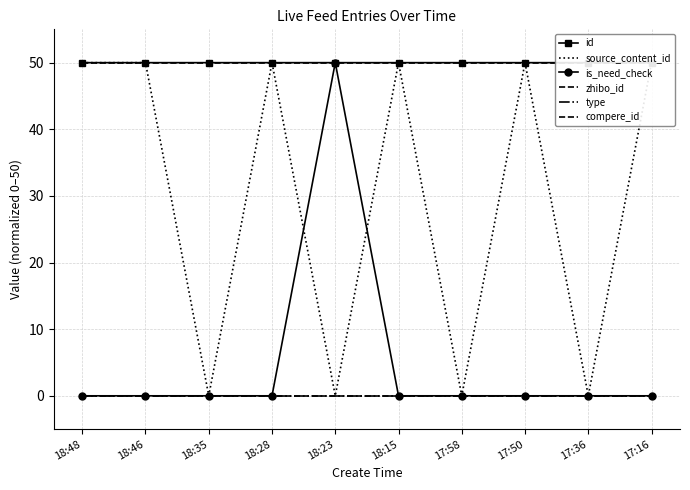

Is this an area chart (filled region under the line)?

No